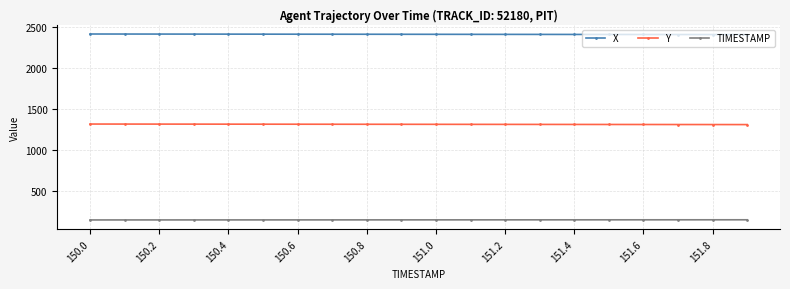

True or false: TIMESTAMP and X intersect in this chart.

False